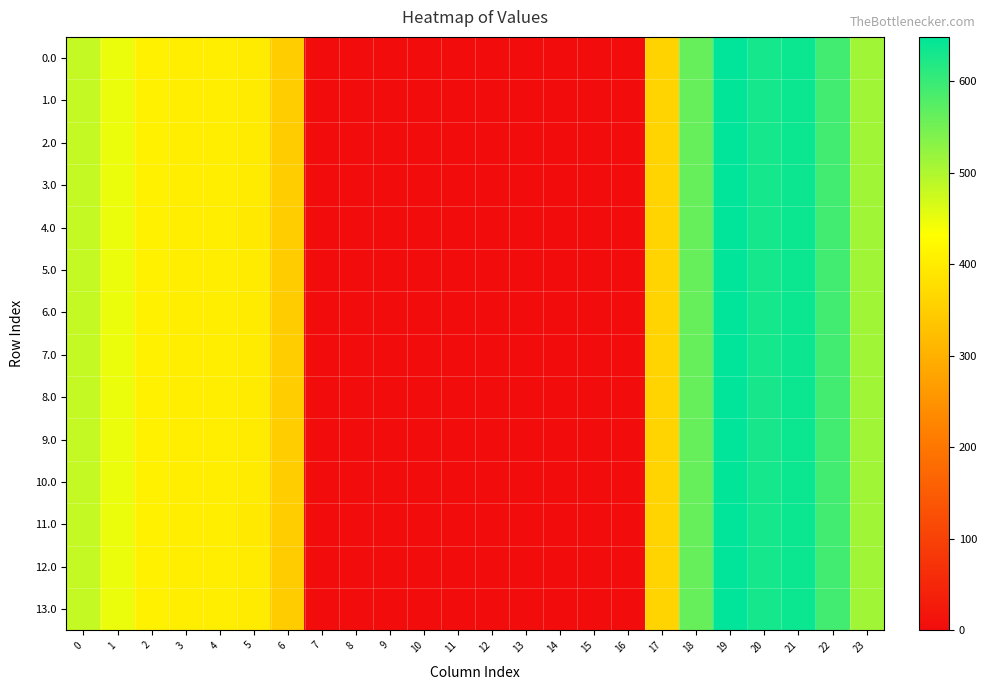

What is the difference between the highest and lowest values at 17?

1.4